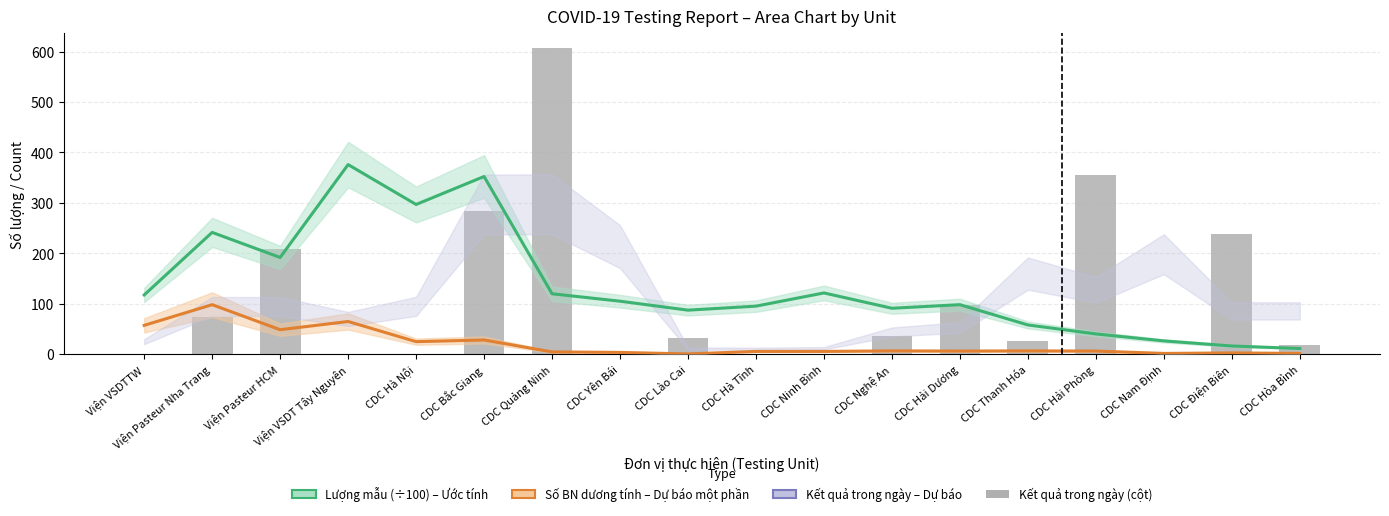

Which category has the lowest value in the Số BN dương tính – Dự báo series?

CDC Lào Cai